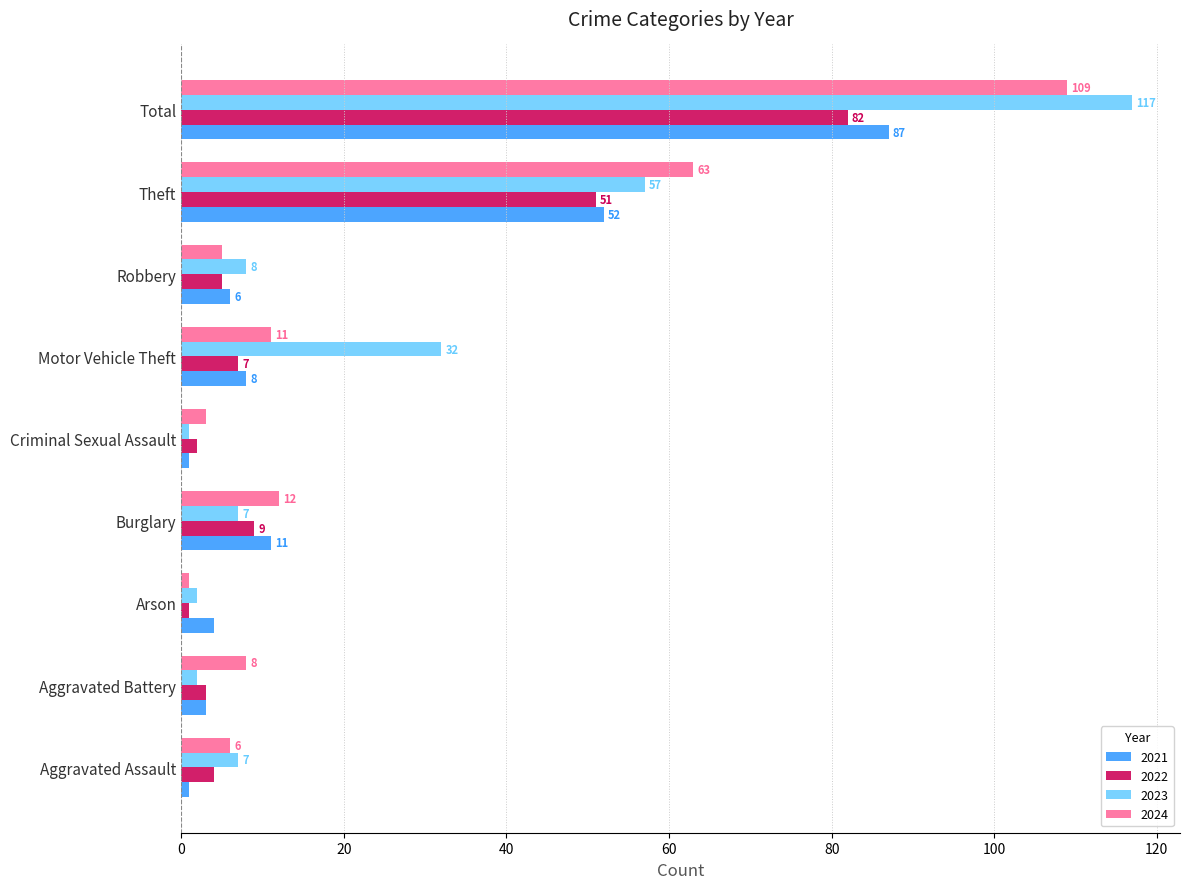

How many values in the 2022 series are below 5?

4